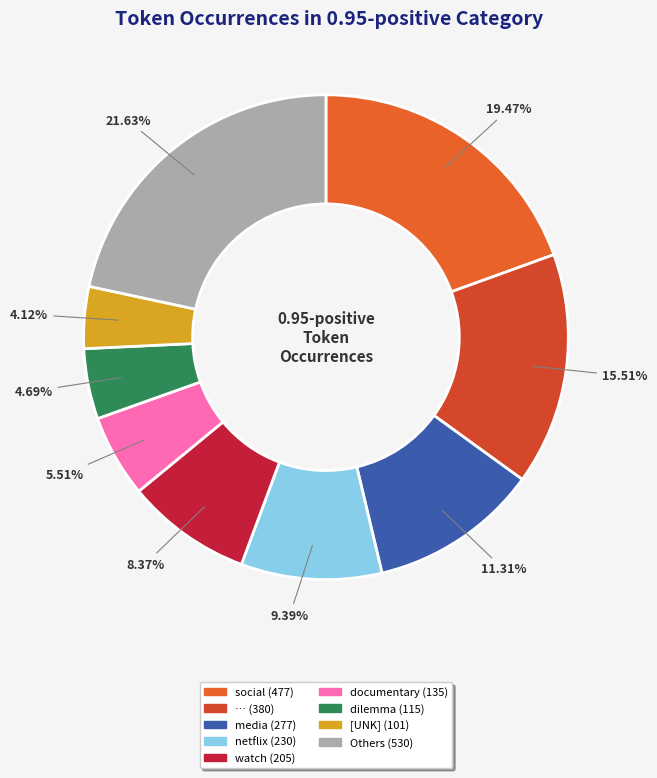

Is there any slice that represents more than half of the pie?

No